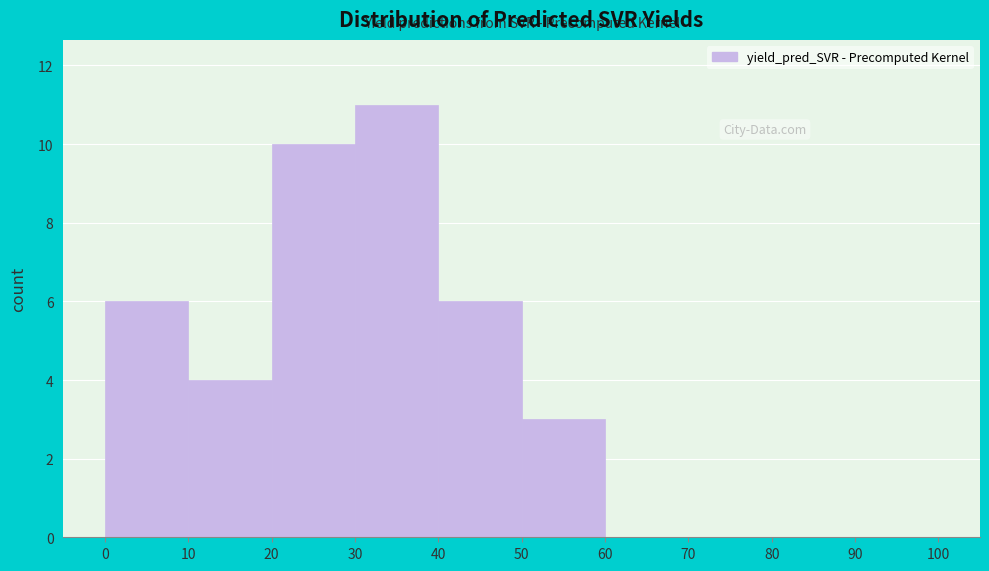

Over which range of the x-axis is the bar tallest?

30 to 40